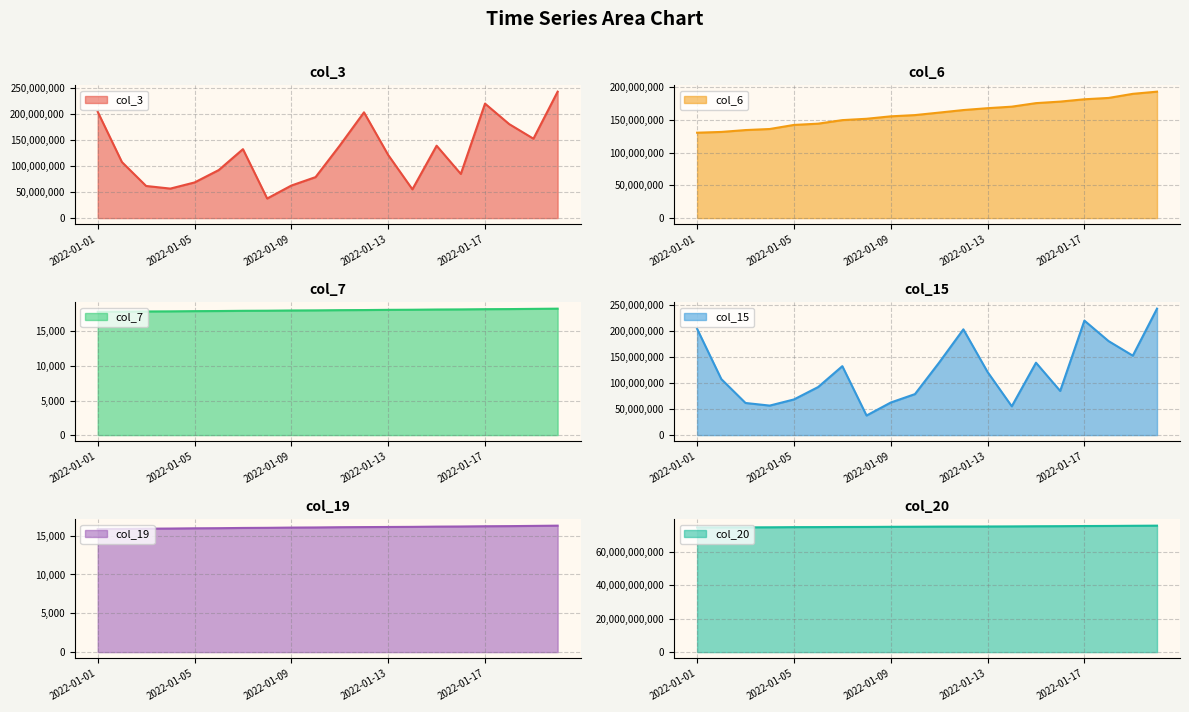

True or false: col_6 and col_20 intersect in this chart.

False